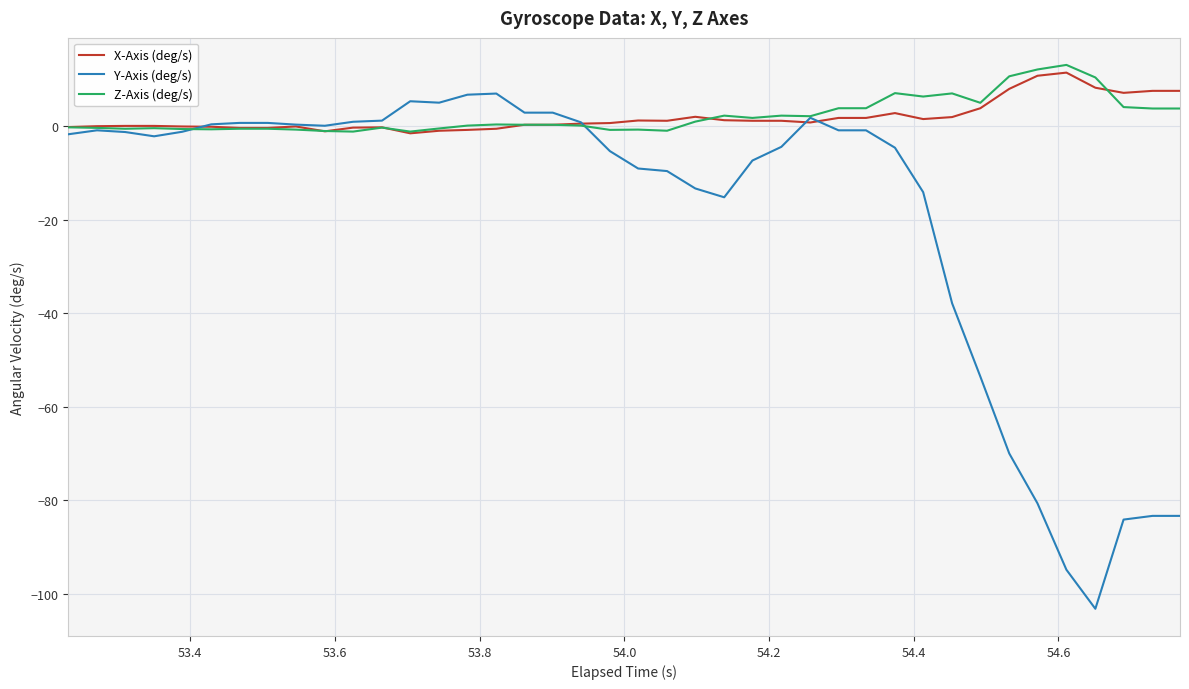

Which series has the widest spread of values?

Y-Axis (deg/s)